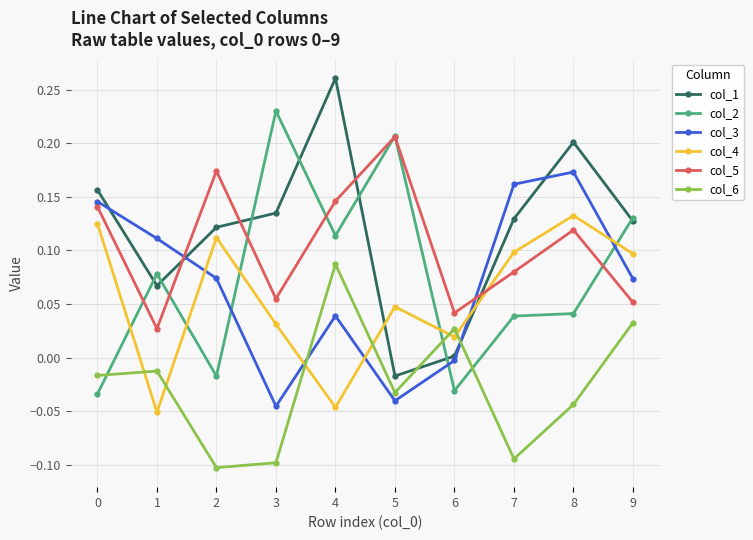

List the series in order of their peak value, lowest first.

col_6, col_4, col_3, col_5, col_2, col_1